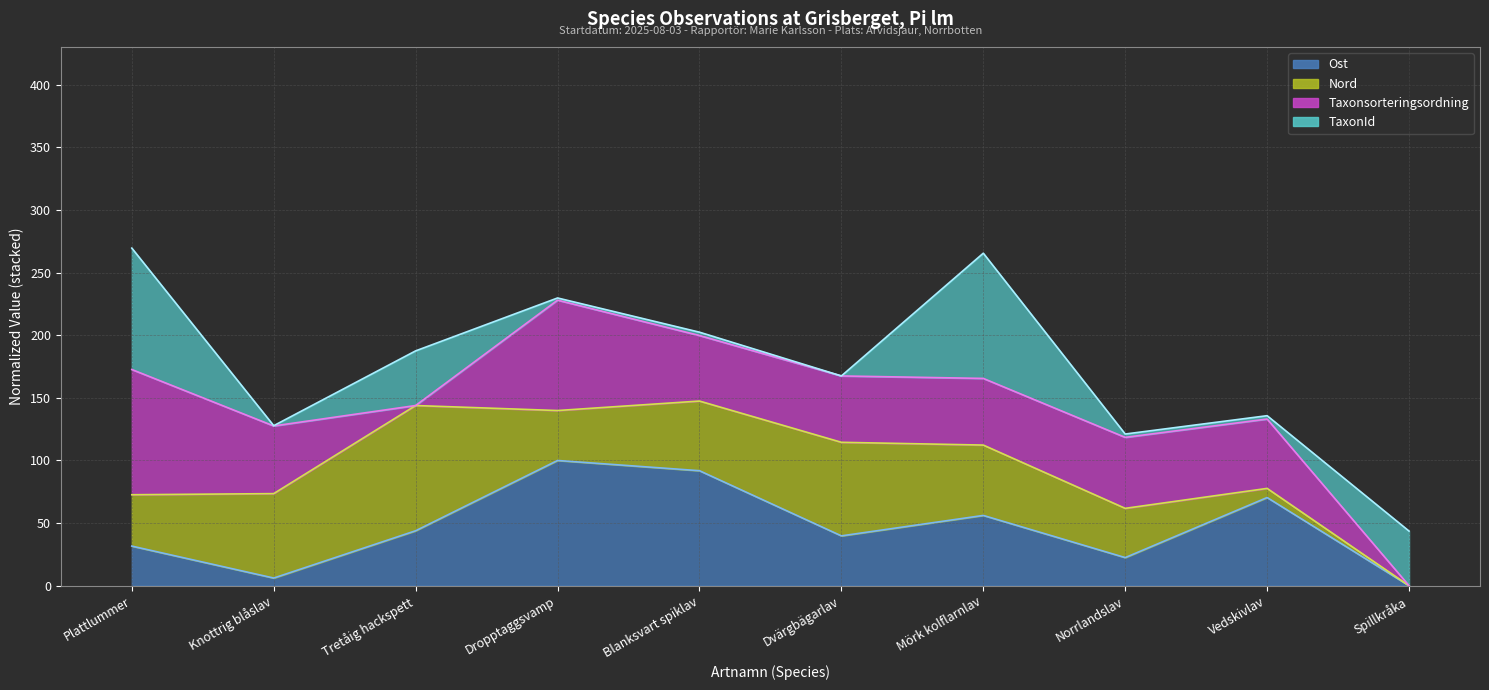

Where is the first local minimum for Taxonsorteringsordning (line)?

Knottrig blåslav